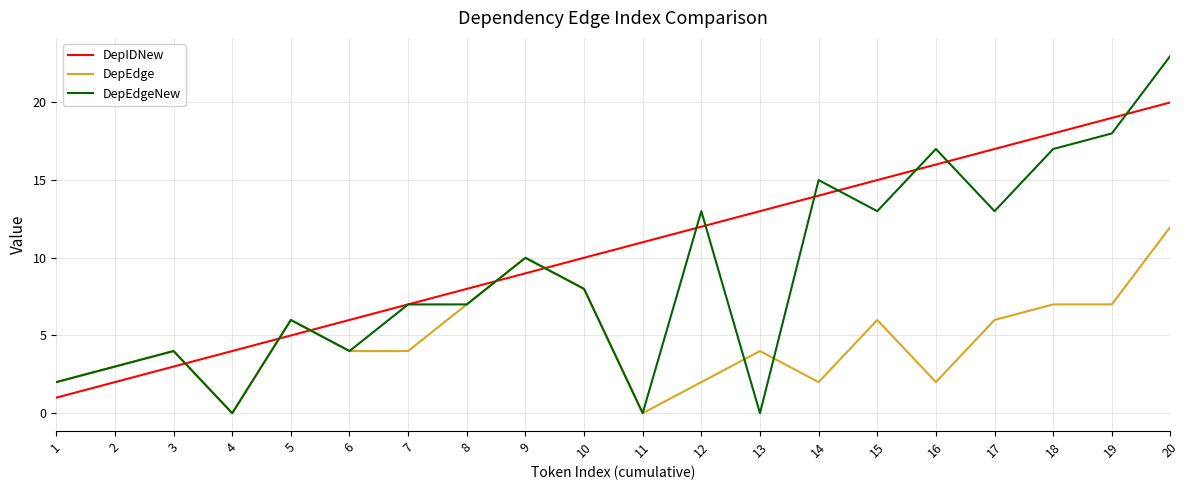

What is the maximum value for DepIDNew?

20